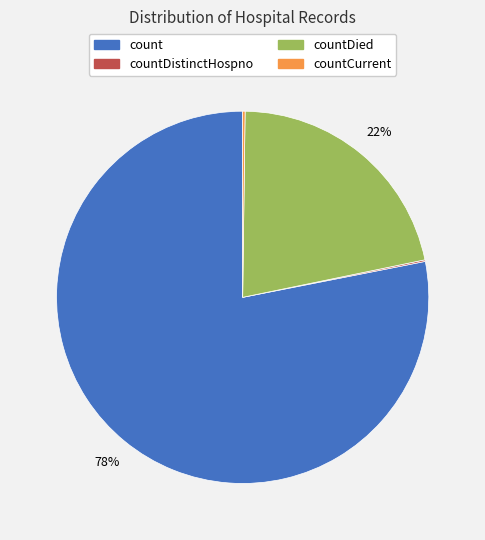

True or false: count accounts for 85% of the total.

False